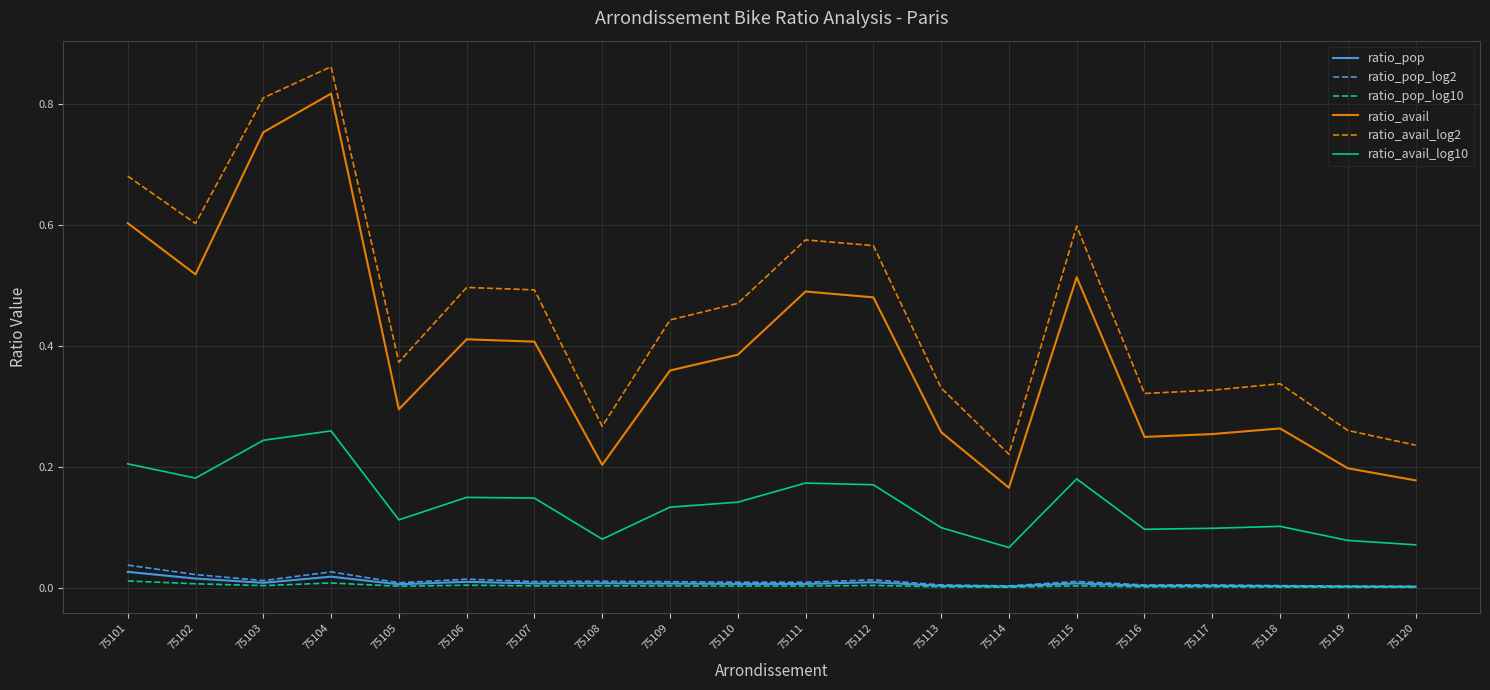

True or false: ratio_avail_log10 and ratio_pop cross at least once.

False